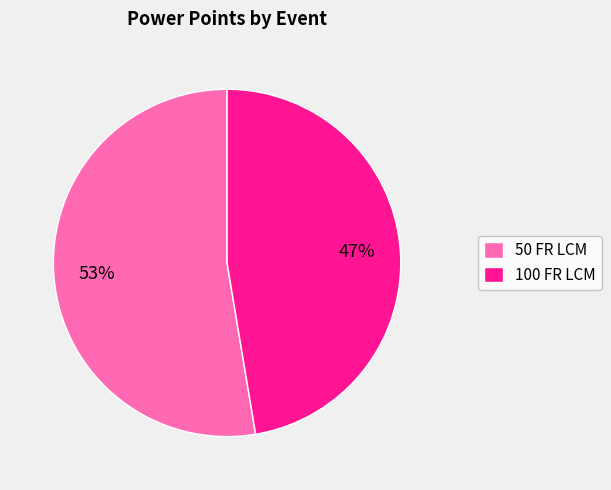

Combined, do 100 FR LCM and 50 FR LCM account for over 50%?

Yes